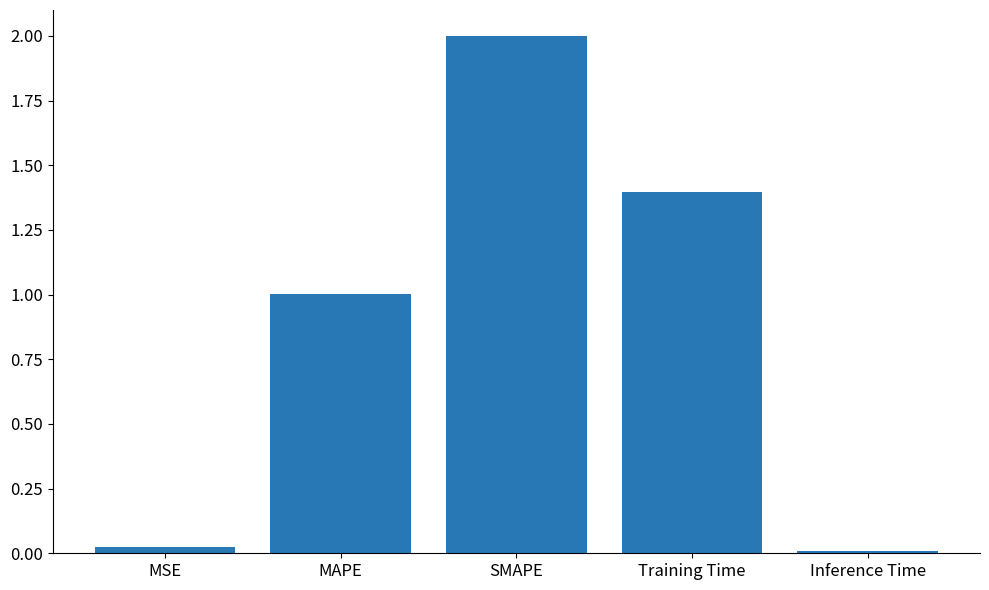

Where does the data first go above 1?

MAPE